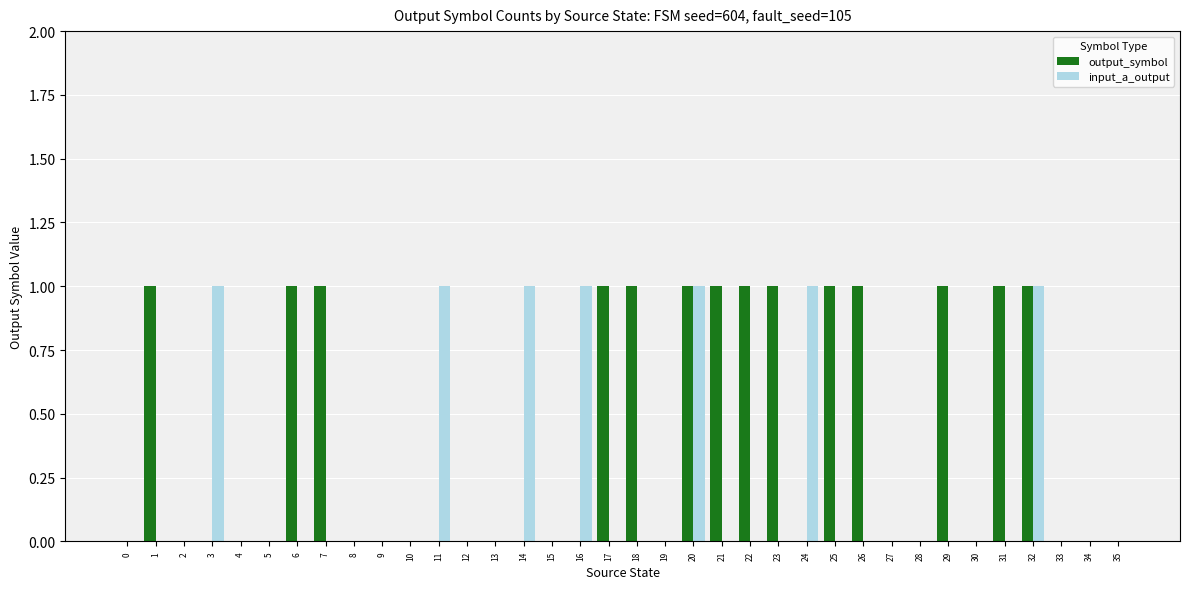

Between 11 and 30, which series saw the biggest shift?

input_a_output